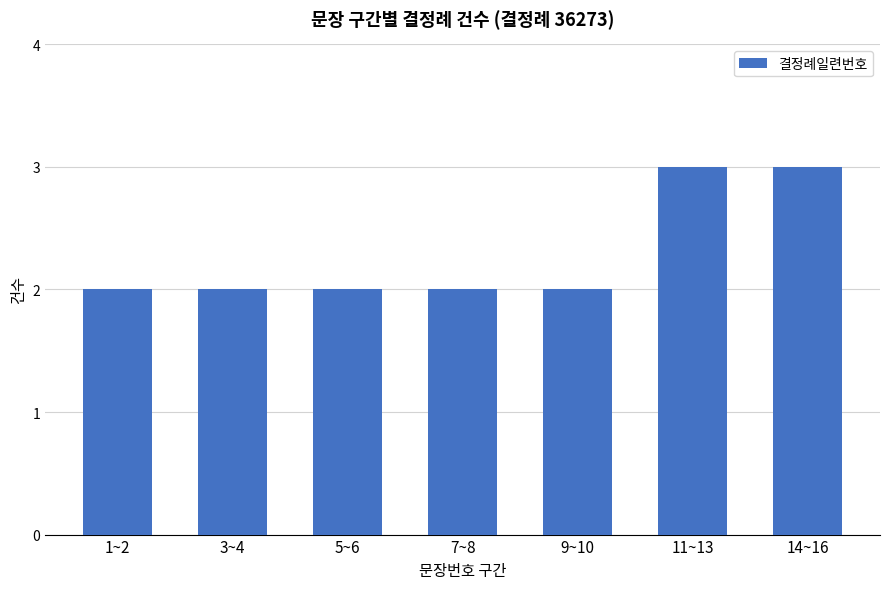

Count the values in the range 2 to 3.

7